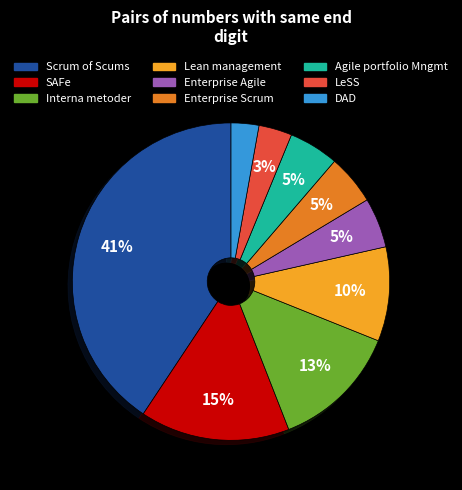

To the nearest percent, what is the difference between the largest and smallest slice percentages?

38%